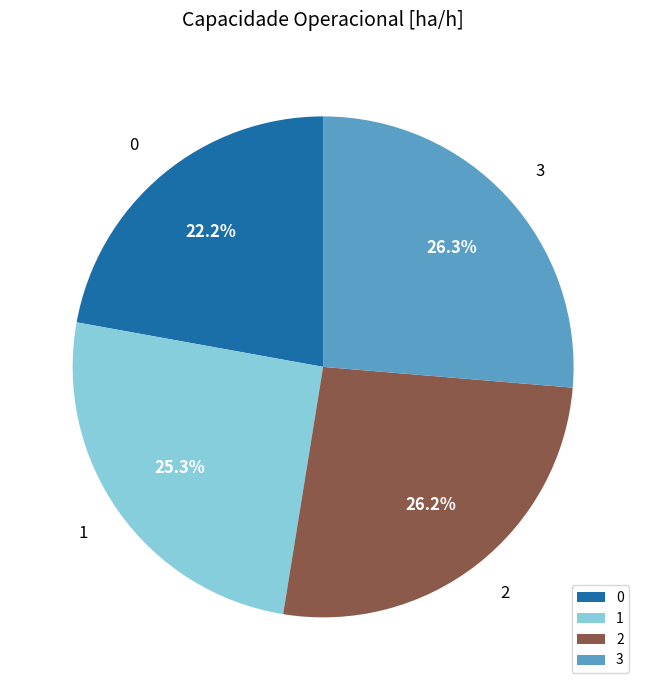

Combined, what portion of the pie is 3 and 0?

48.5%